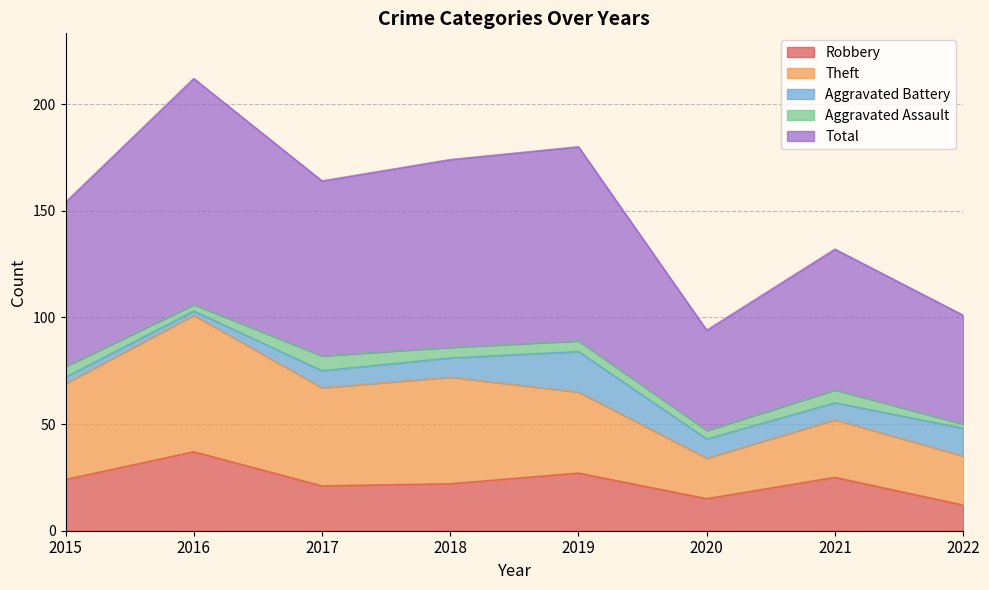

List the labels in order of Theft value, largest first.

2016, 2018, 2017, 2015, 2019, 2021, 2022, 2020